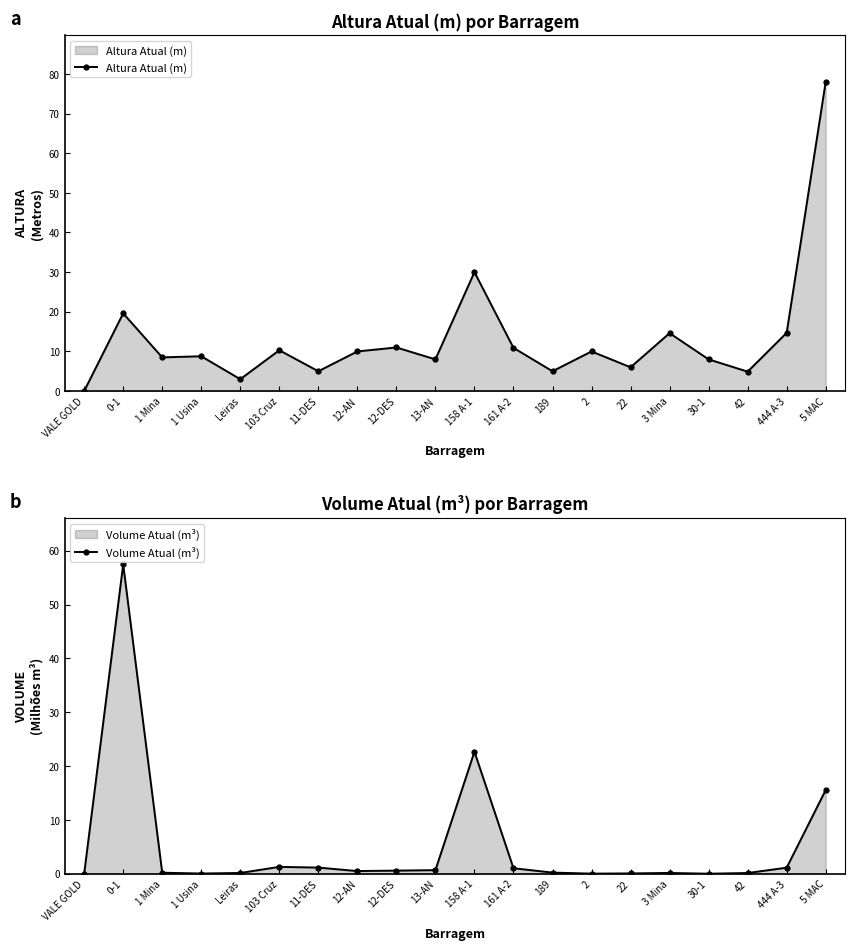

Rank the categories by Volume Atual (m³) value from lowest to highest.

VALE GOLD, 30-1, 2, 1 Usina, 22, 42, Leiras, 3 Mina, 1 Mina, 189, 12-AN, 12-DES, 13-AN, 161 A-2, 444 A-3, 11-DES, 103 Cruz, 5 MAC, 158 A-1, 0-1